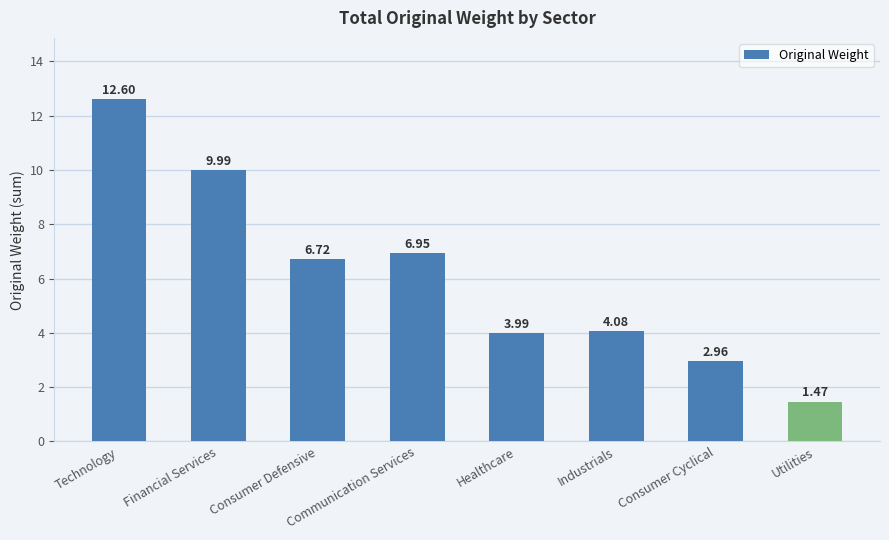

What is the difference between the maximum and minimum values?

11.1